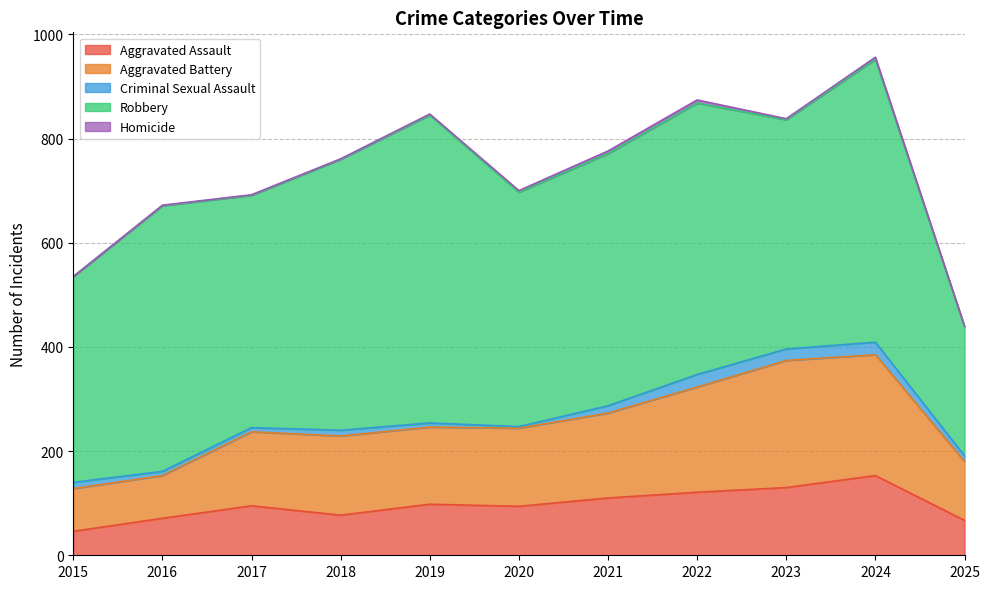

What is the value of the Aggravated Assault point at the 2nd from the left?

71